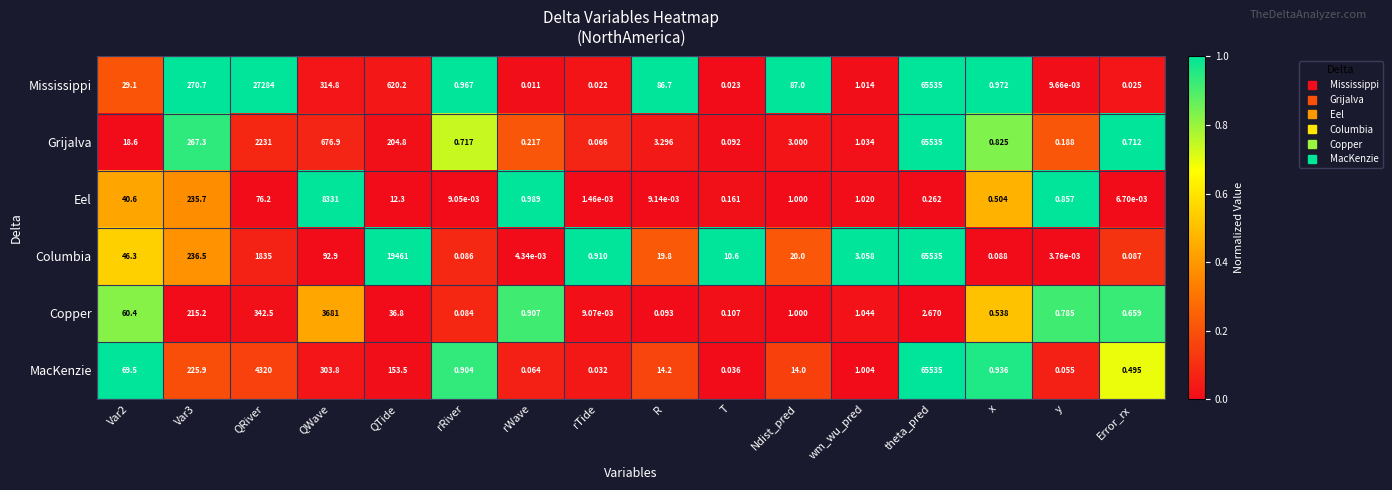

Which category has the highest value across all series?

theta_pred